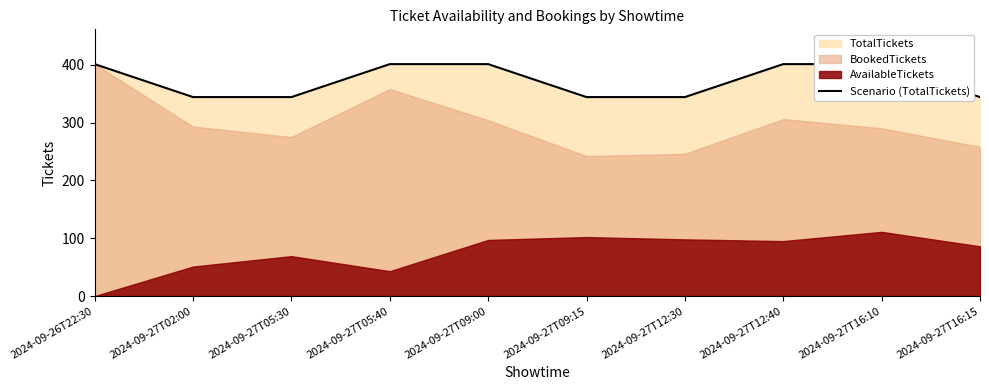

Which label corresponds to the largest value in the chart?

2024-09-26T22:30